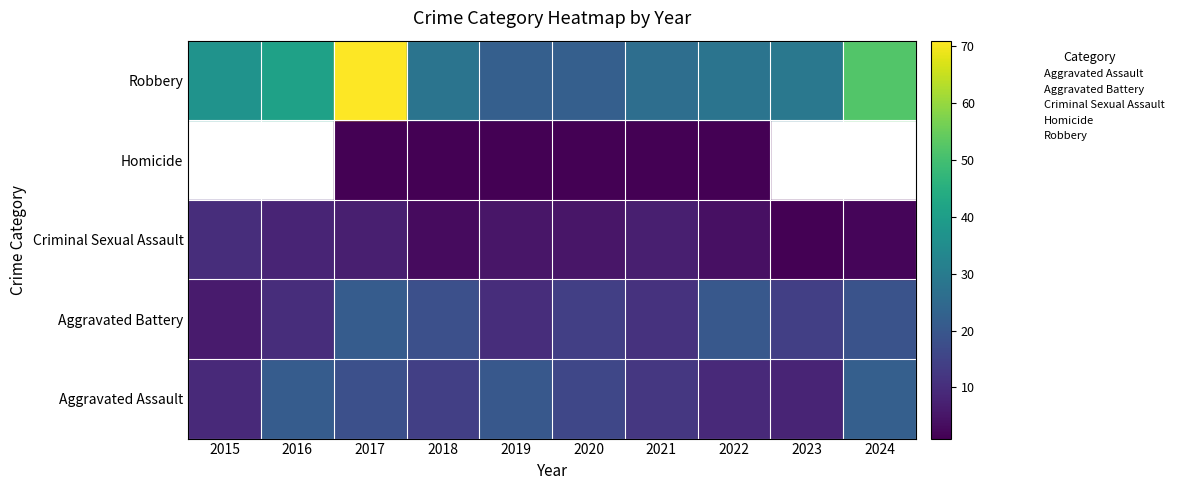

Which category has the highest value across all series?

2017